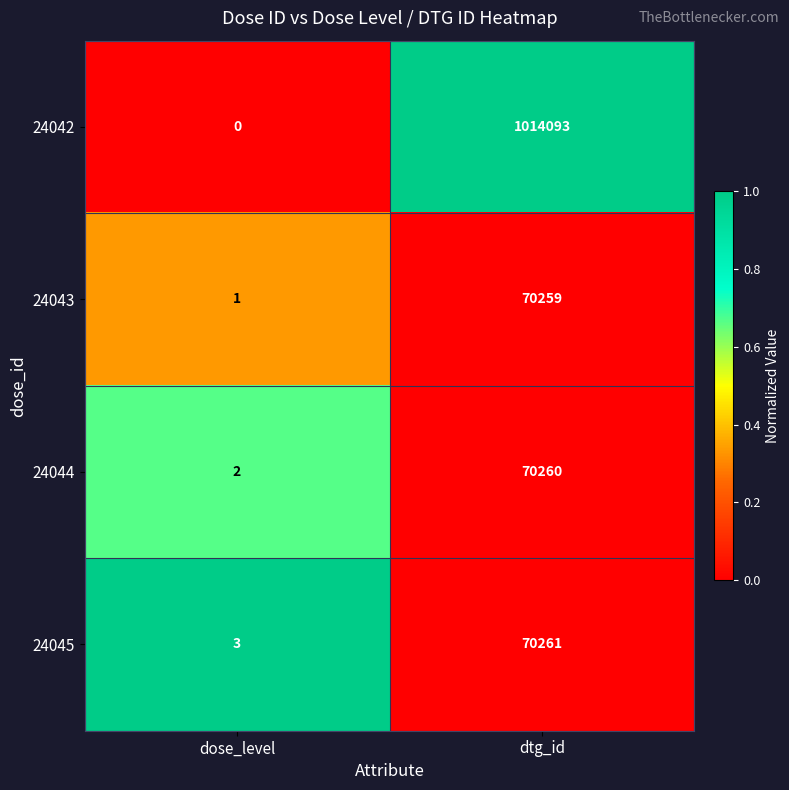

What is the sum of the 24043 values at dtg_id and dose_level?

70260